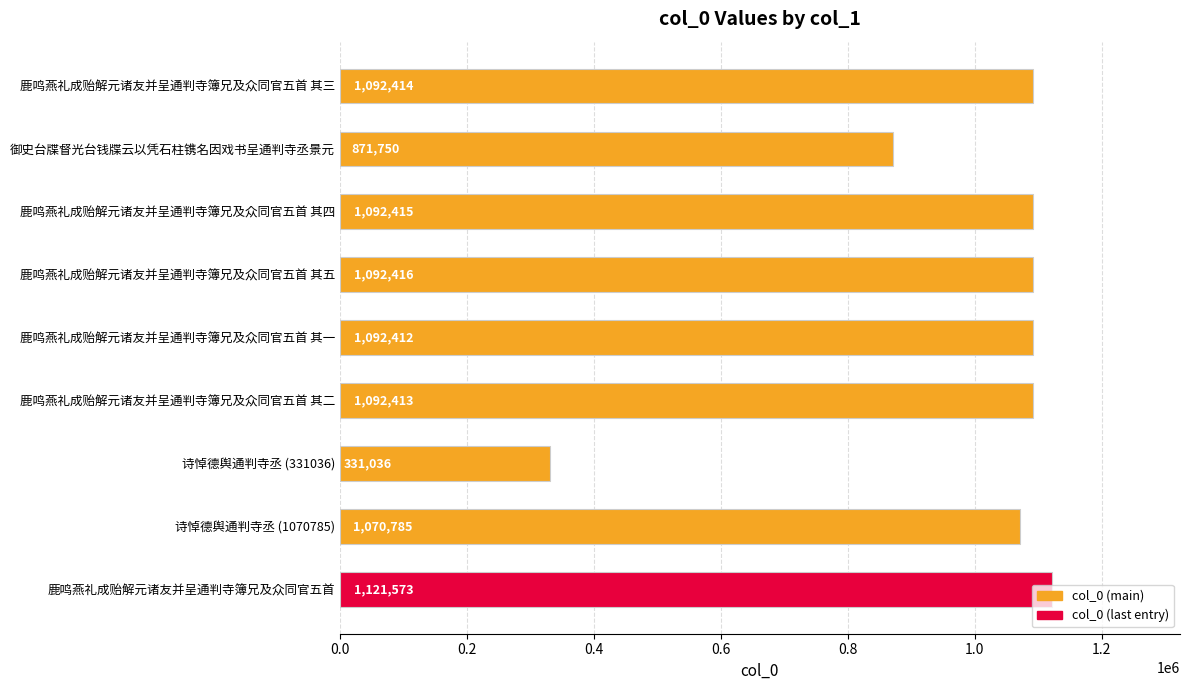

Is it true that the value at 诗悼德舆通判寺丞 (331036) is 538380?

False